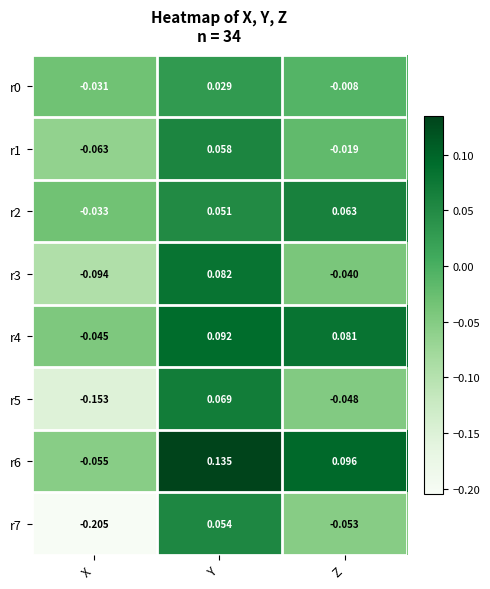

Which category has the highest value across all series?

Y